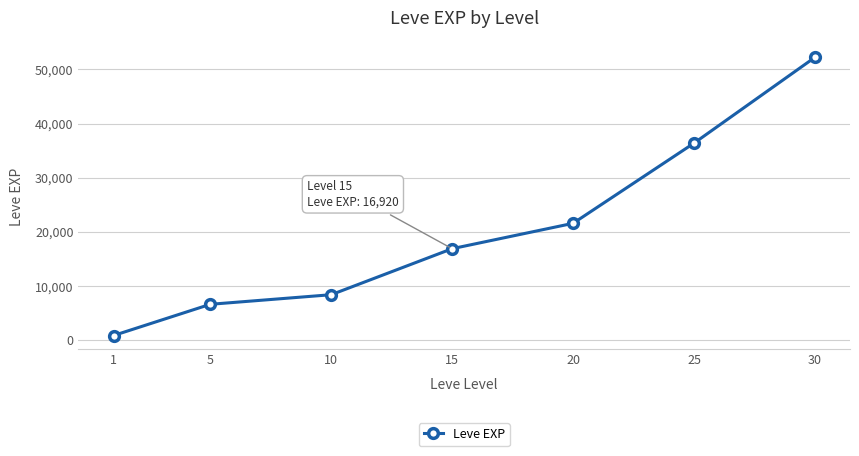

Is it true that the value at 25 is 14010?

False